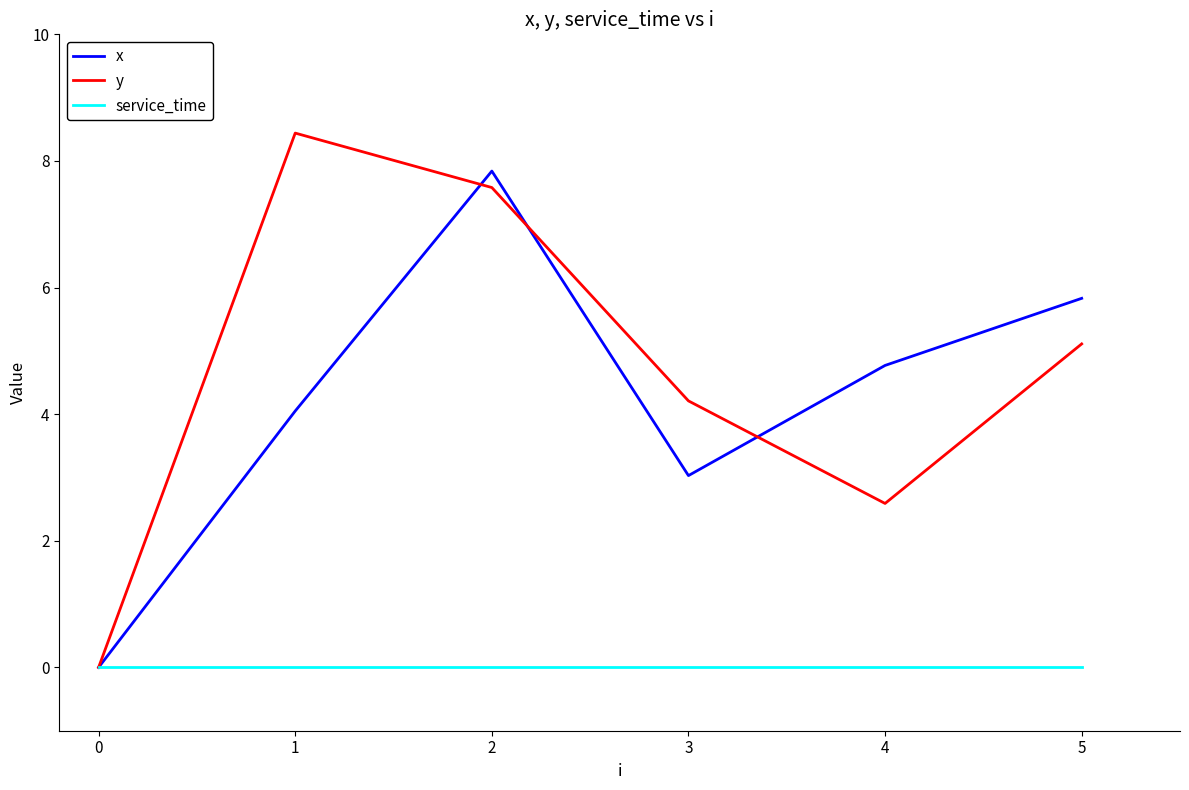

True or false: x has a value of 3.0 at 3.

True